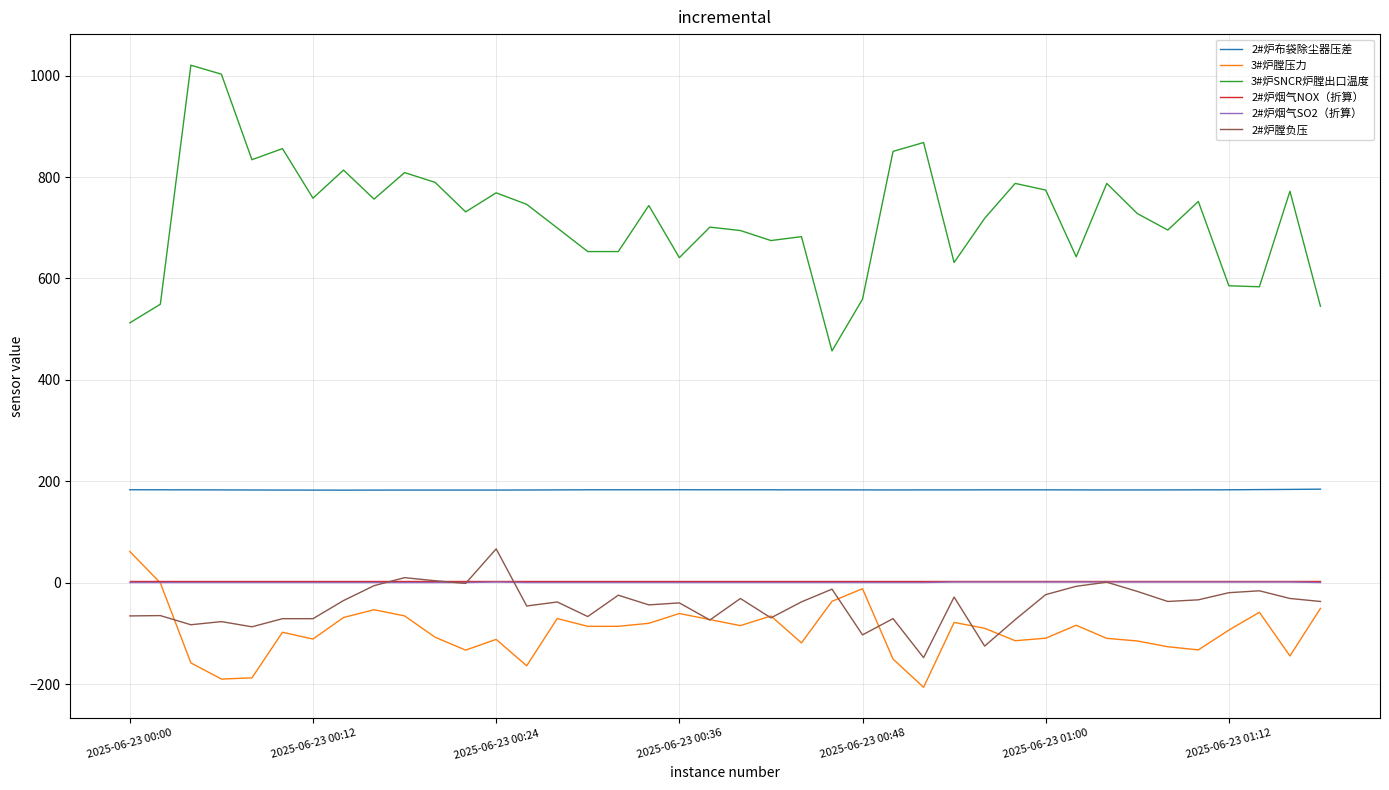

Which series has the largest total across all categories?

3#炉SNCR炉膛出口温度